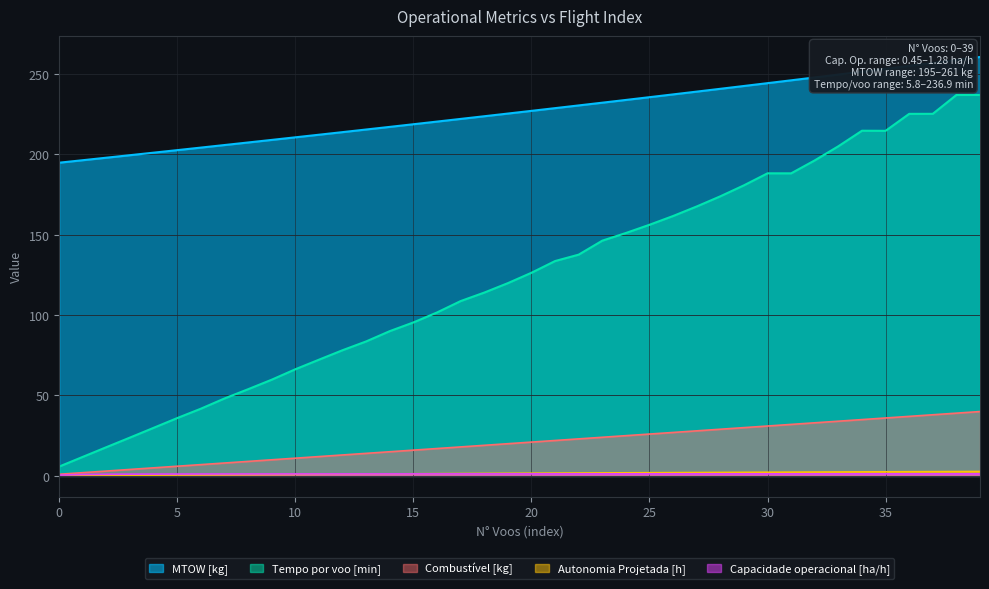

The value of Capacidade operacional [ha/h] at 27 is 1.3. True or false?

True